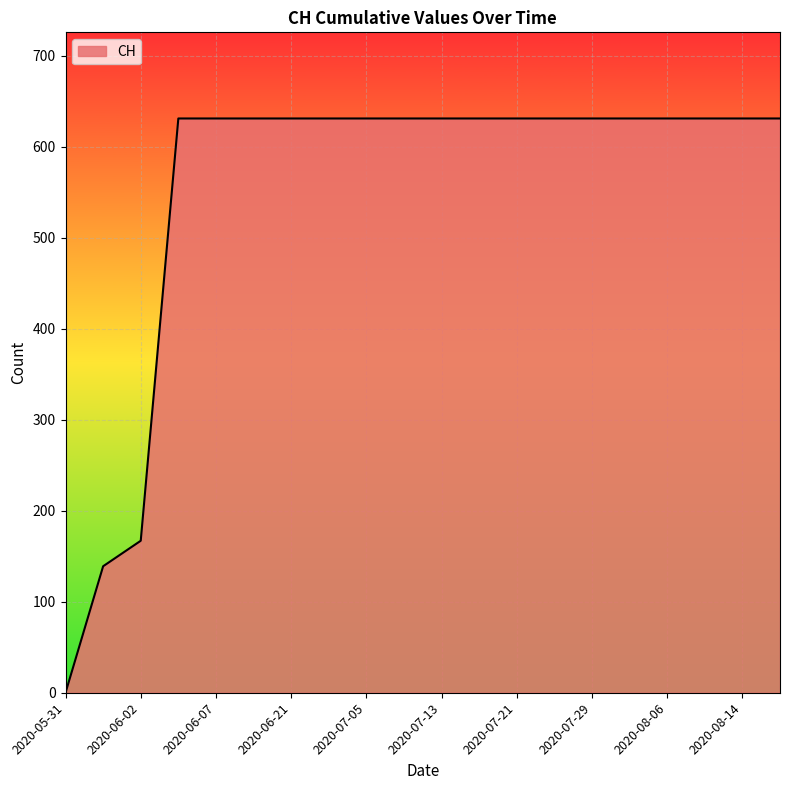

What is the difference between the maximum and minimum values?

631